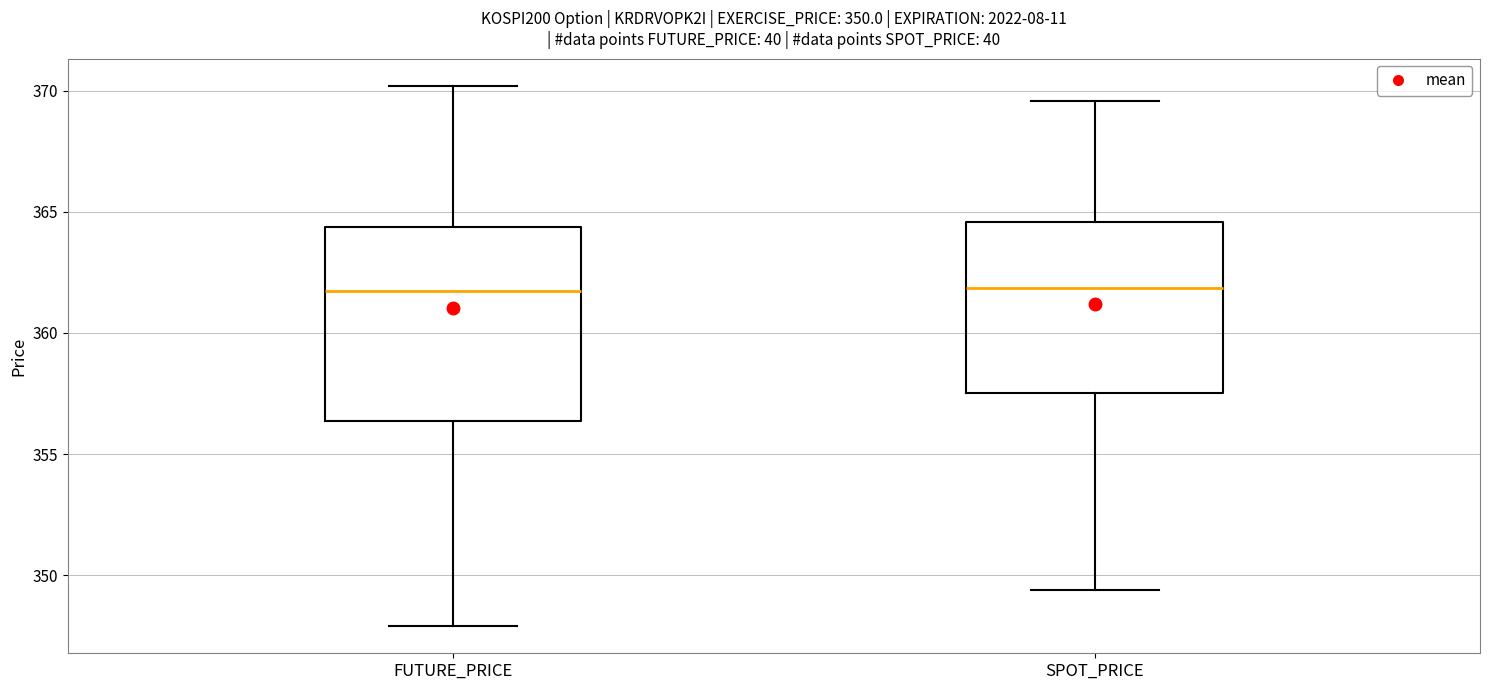

Comparing the boxes themselves (not the whiskers), which one is the tallest?

FUTURE_PRICE